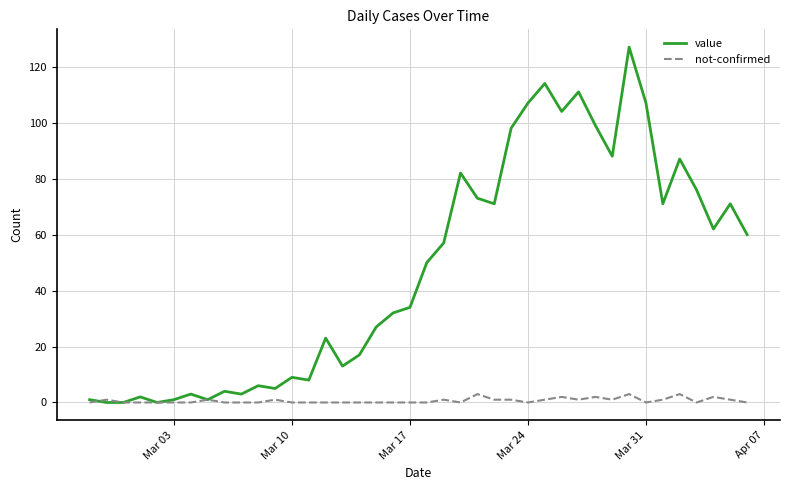

How many categories are shown in the chart?

40